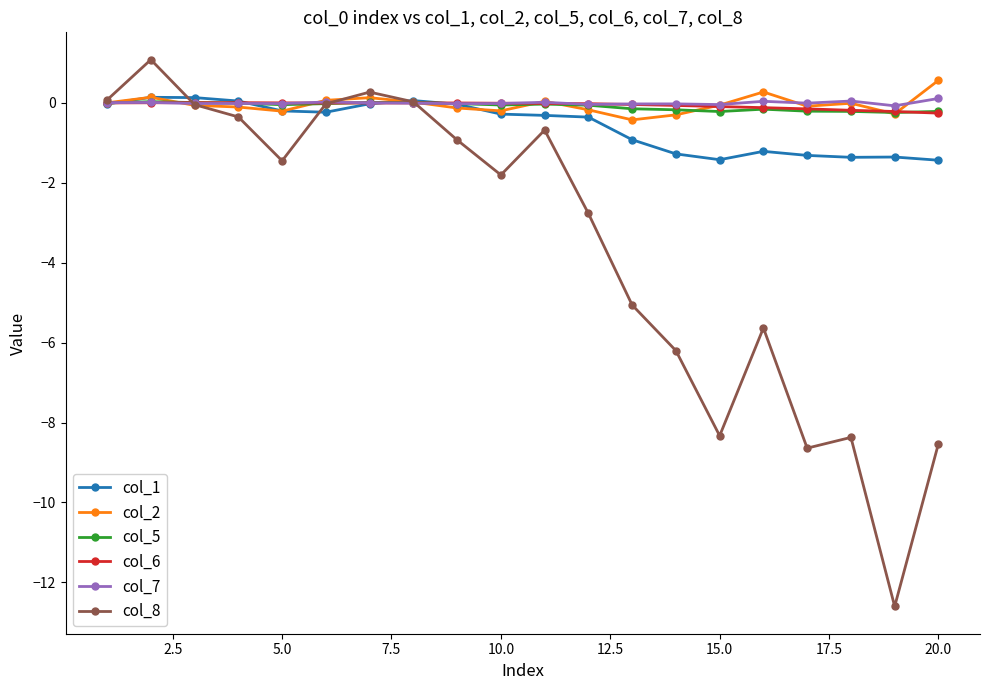

Is this an area chart (filled region under the line)?

No